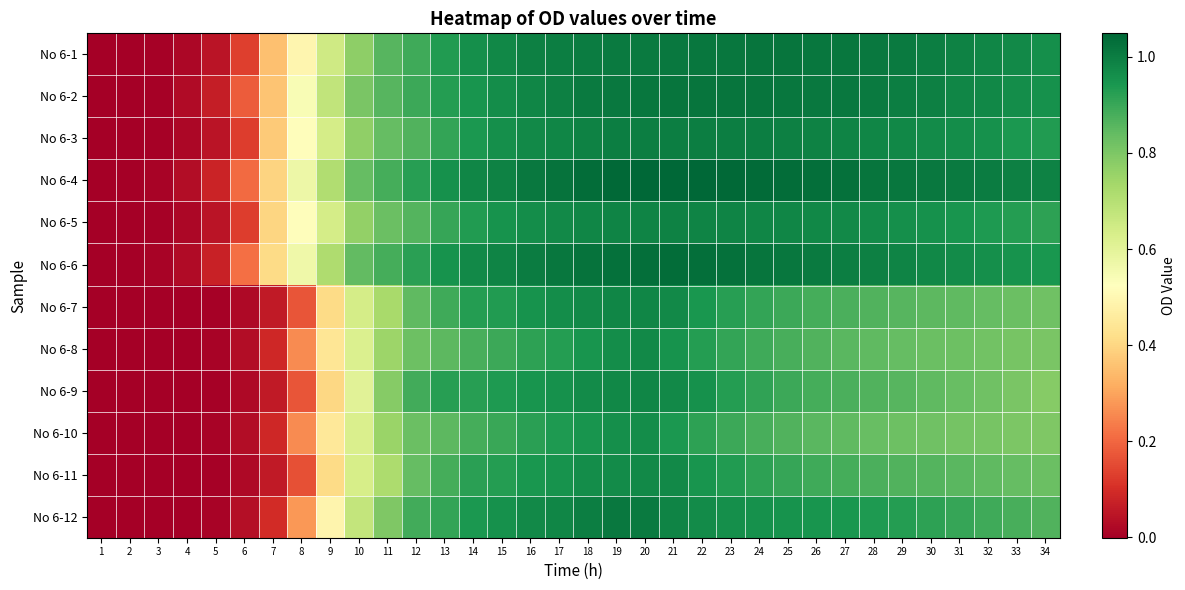

What is the greatest value displayed?

1.0